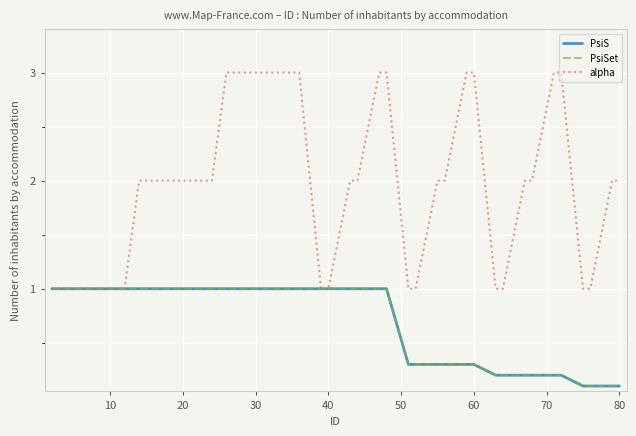

Does the chart have visible grid lines?

Yes